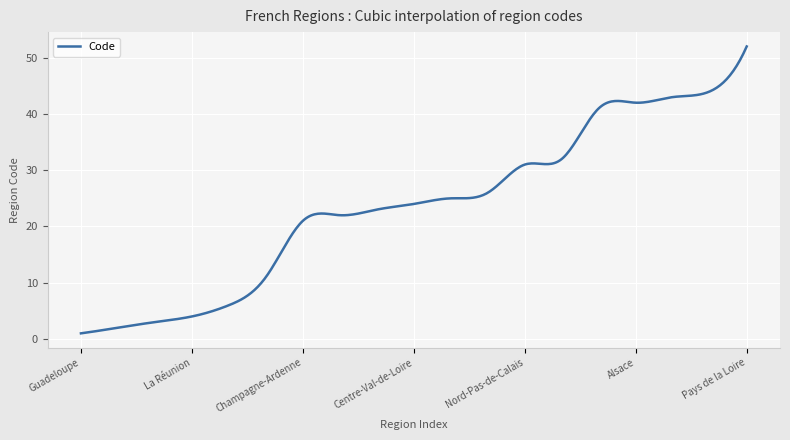

What is the label of the 12th point from the right?

Picardie